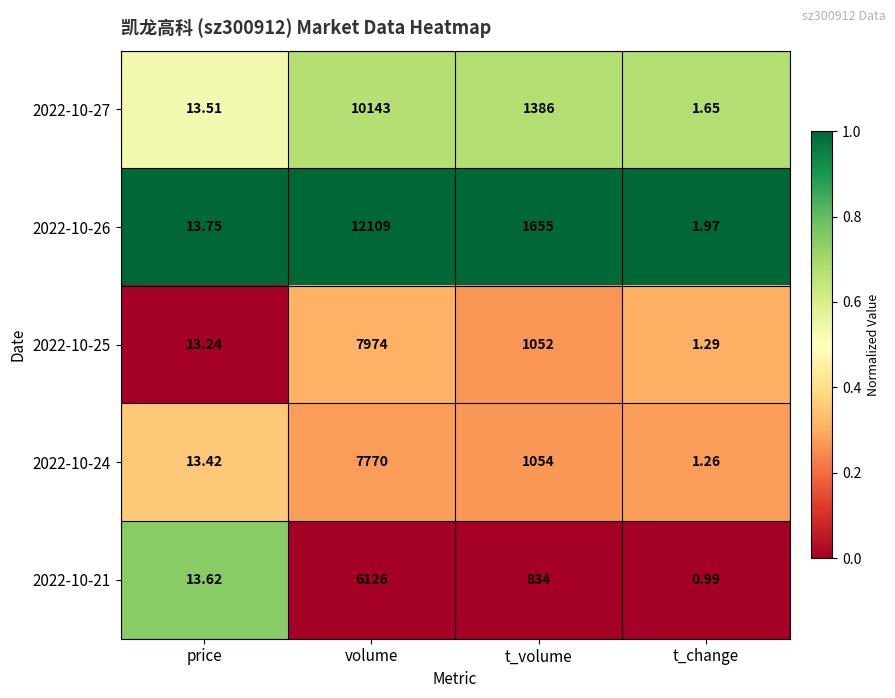

List the series in order of their peak value, lowest first.

2022-10-21, 2022-10-24, 2022-10-25, 2022-10-27, 2022-10-26